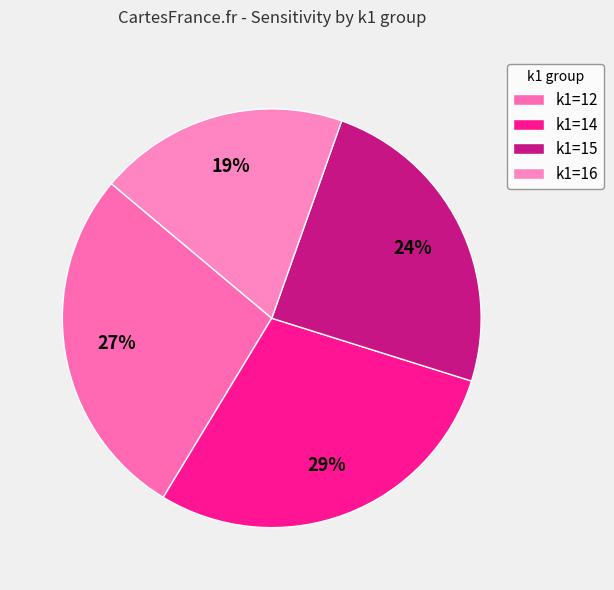

Is there a majority slice in this chart?

No